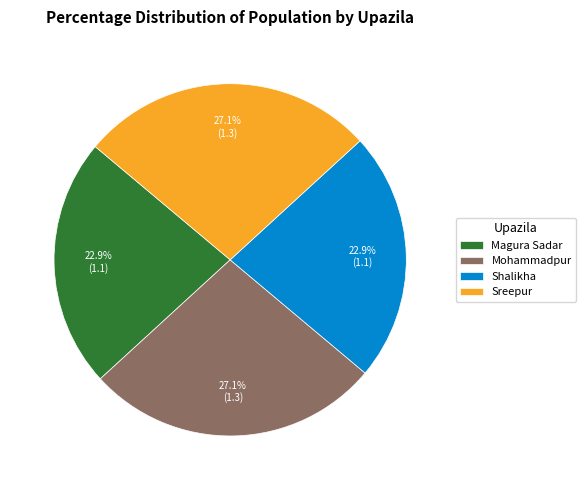

Which has a higher value, Sreepur or Shalikha?

Sreepur